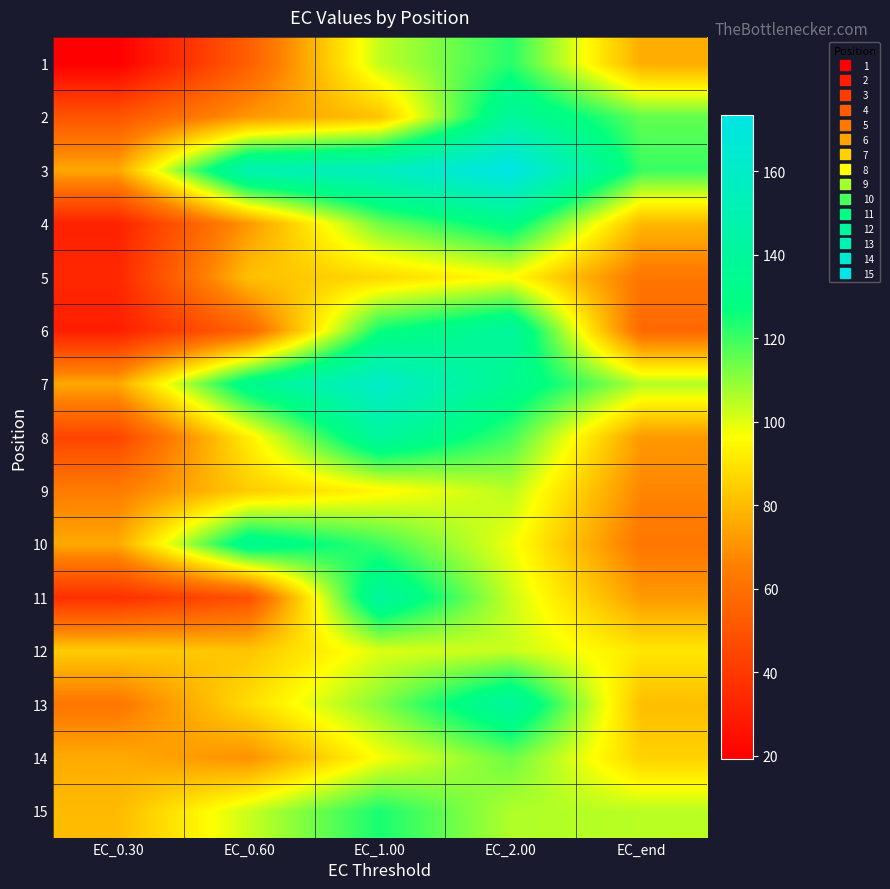

Reading left to right, list all the values displayed in this chart.

1: EC_0.30=19.2	EC_0.60=53.8	EC_1.00=103.9	EC_2.00=122.5	EC_end=76.5
2: EC_0.30=50.2	EC_0.60=71.5	EC_1.00=81.9	EC_2.00=139.7	EC_end=115.3
3: EC_0.30=75.4	EC_0.60=149.5	EC_1.00=156.0	EC_2.00=173.5	EC_end=120.4
4: EC_0.30=31.7	EC_0.60=71.6	EC_1.00=113.7	EC_2.00=131.3	EC_end=79.1
5: EC_0.30=33.6	EC_0.60=81.4	EC_1.00=87.1	EC_2.00=96.2	EC_end=62.2
6: EC_0.30=30.6	EC_0.60=55.8	EC_1.00=125.9	EC_2.00=140.7	EC_end=57.2
7: EC_0.30=75.5	EC_0.60=134.1	EC_1.00=160.4	EC_2.00=135.4	EC_end=105.6
8: EC_0.30=44.5	EC_0.60=92.5	EC_1.00=141.0	EC_2.00=119.2	EC_end=71.7
9: EC_0.30=64.2	EC_0.60=84.3	EC_1.00=94.5	EC_2.00=104.8	EC_end=67.2
10: EC_0.30=75.7	EC_0.60=135.3	EC_1.00=120.0	EC_2.00=98.2	EC_end=62.2
11: EC_0.30=36.5	EC_0.60=48.5	EC_1.00=140.9	EC_2.00=102.9	EC_end=72.0
12: EC_0.30=84.3	EC_0.60=82.5	EC_1.00=100.4	EC_2.00=103.1	EC_end=90.7
13: EC_0.30=62.2	EC_0.60=88.2	EC_1.00=111.4	EC_2.00=141.1	EC_end=80.7
14: EC_0.30=76.1	EC_0.60=69.8	EC_1.00=97.2	EC_2.00=114.2	EC_end=85.7
15: EC_0.30=79.9	EC_0.60=102.9	EC_1.00=124.2	EC_2.00=105.9	EC_end=104.7